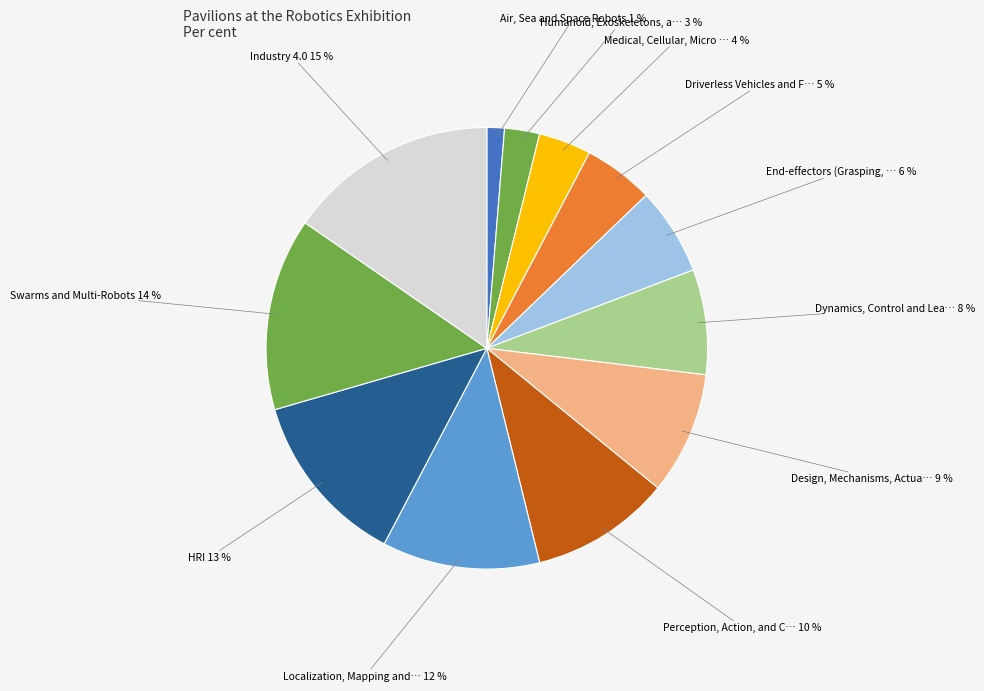

How many segments does this pie chart have?

12